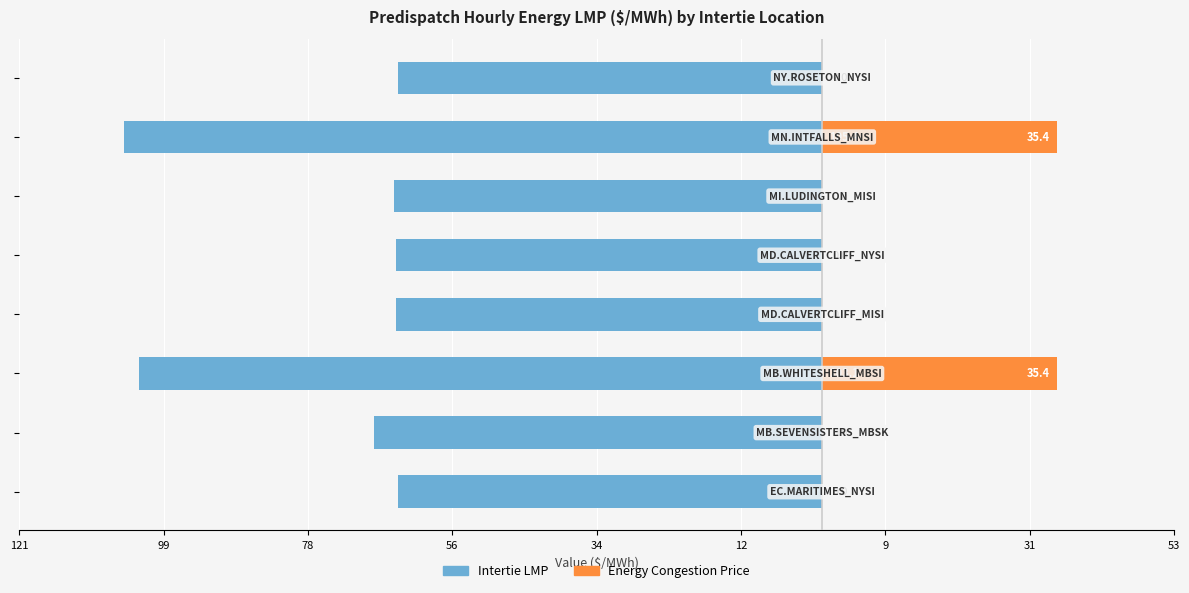

What is the maximum value for Intertie LMP?

-64.0